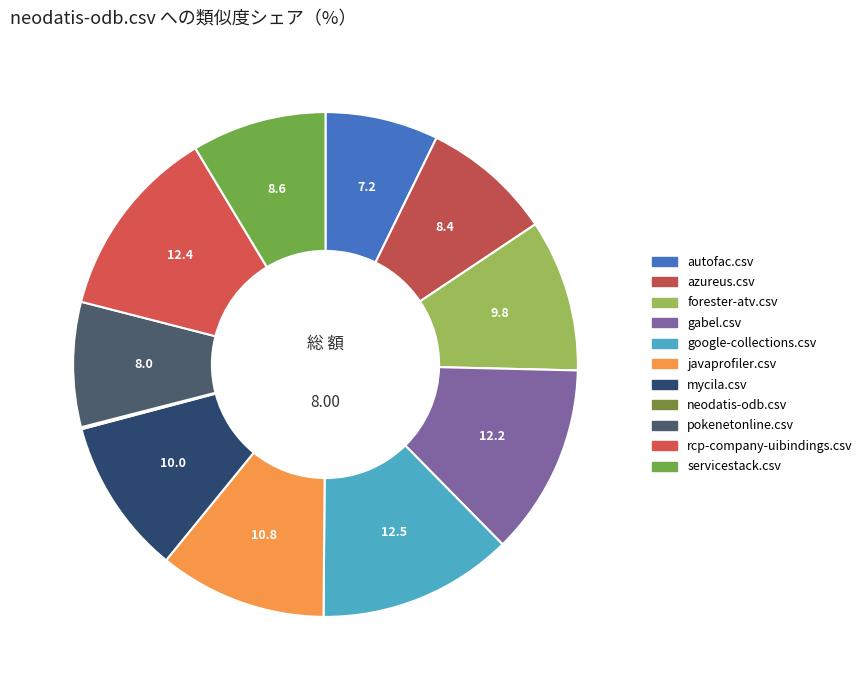

Which slice is the smallest?

neodatis-odb.csv